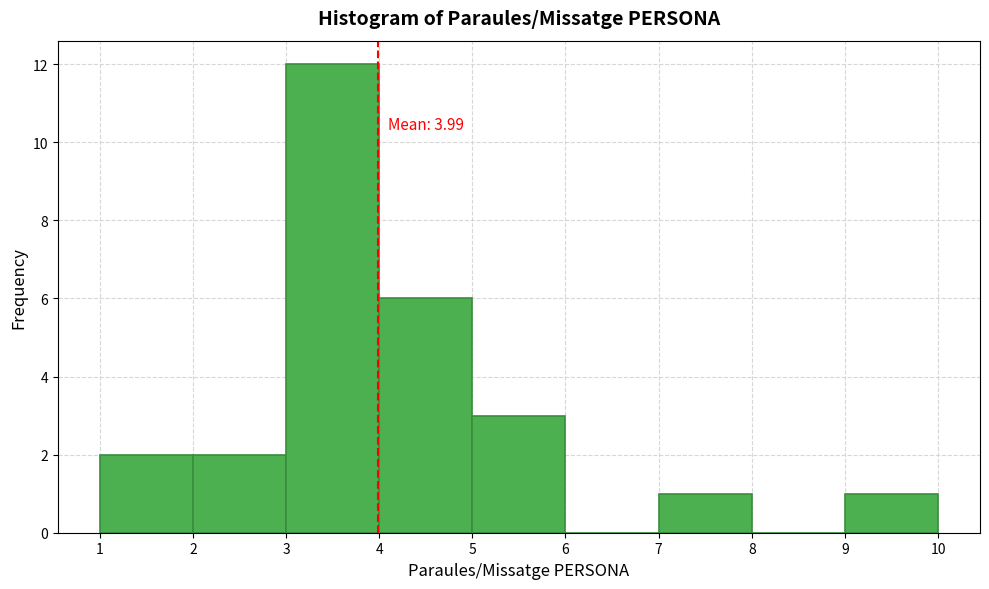

Over which range of the x-axis is the bar tallest?

3 to 4